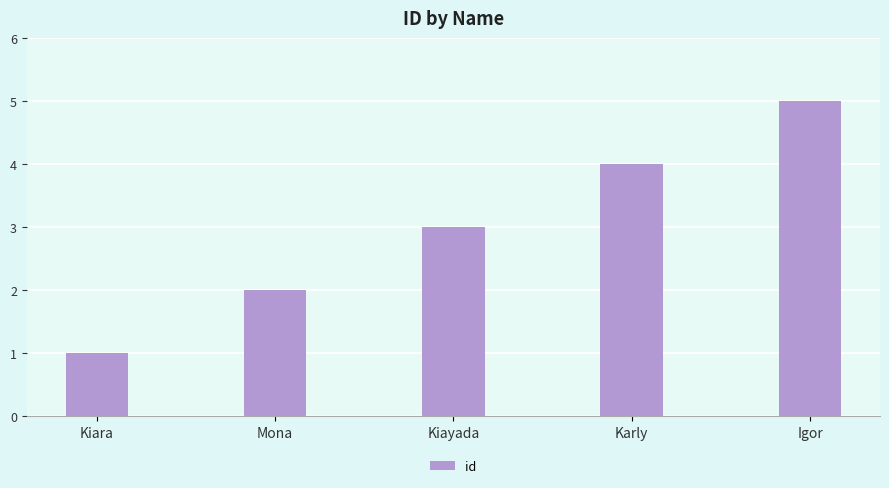

What is the sum of all values?

15